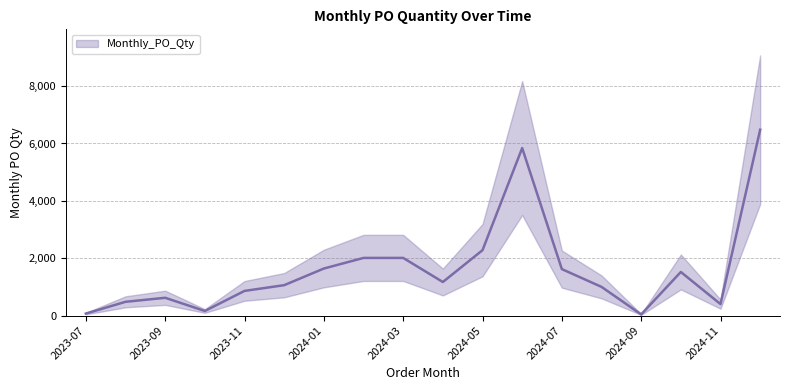

How many lines are shown in the chart?

1